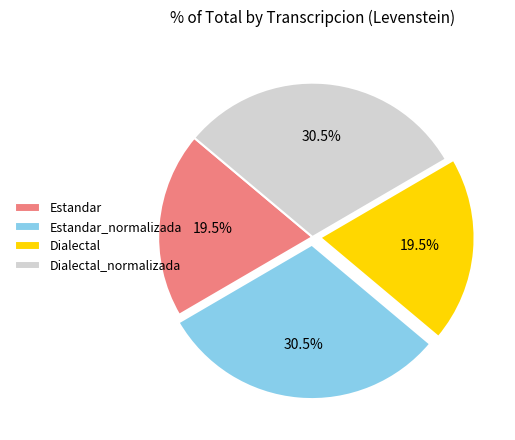

What is the ratio of the value at Estandar_normalizada to the value at Dialectal_normalizada?

1.0